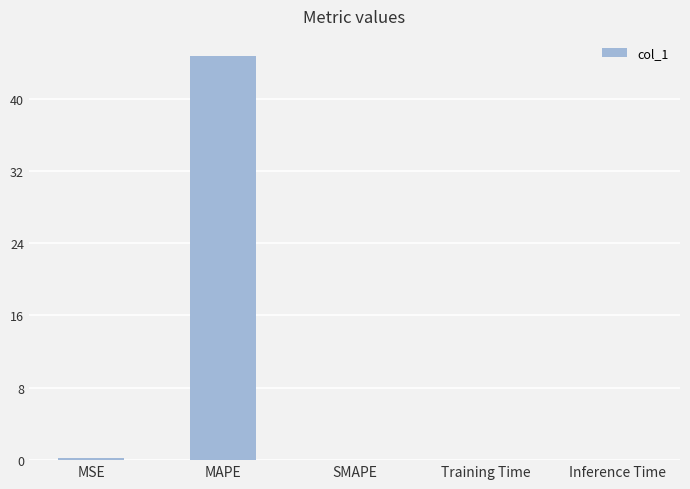

The value at MAPE is 44.7. True or false?

True